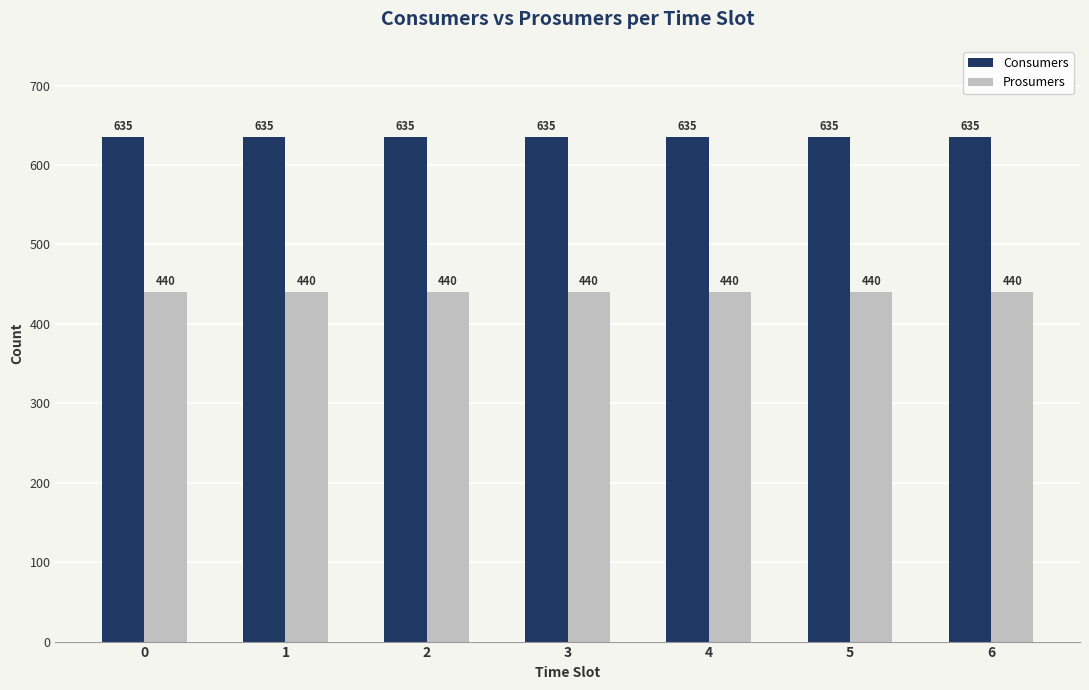

What is the sum of the Consumers values at 0 and 2?

1270